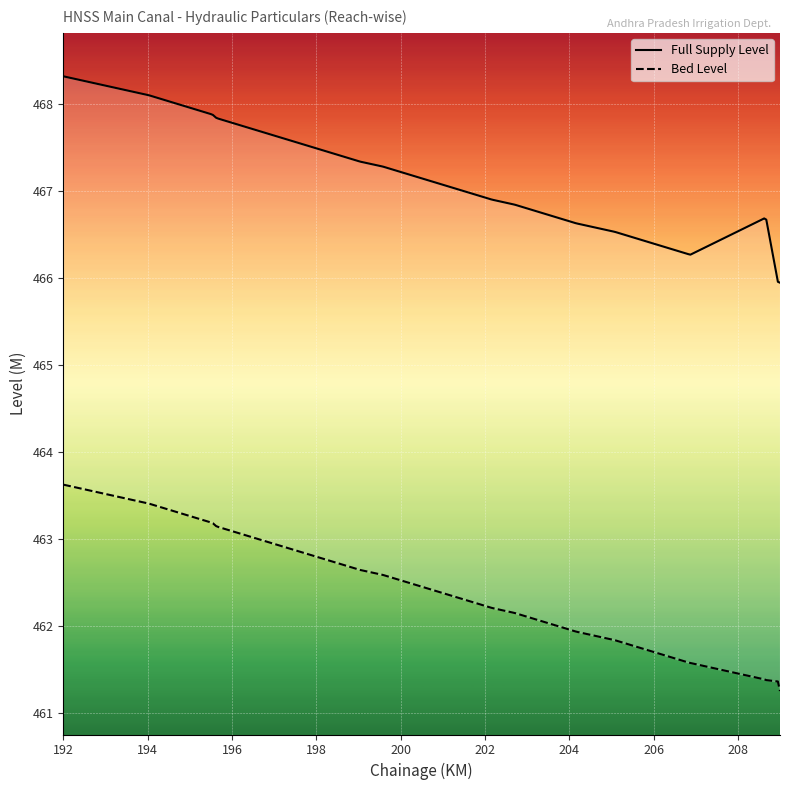

How many values in the Full Supply Level series exceed 466?

23